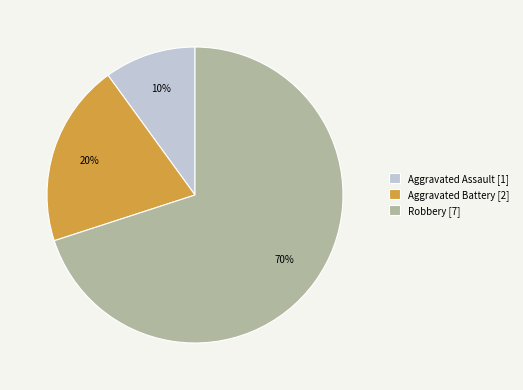

Between Robbery and Aggravated Assault, which is larger?

Robbery